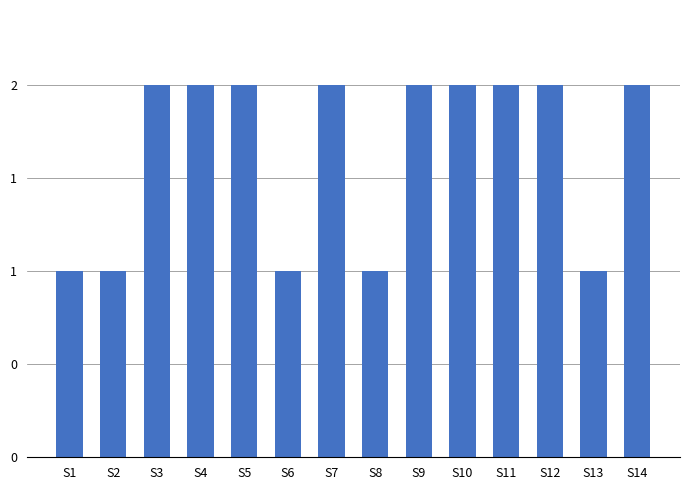

Between S14 and S9, which is larger?

S14